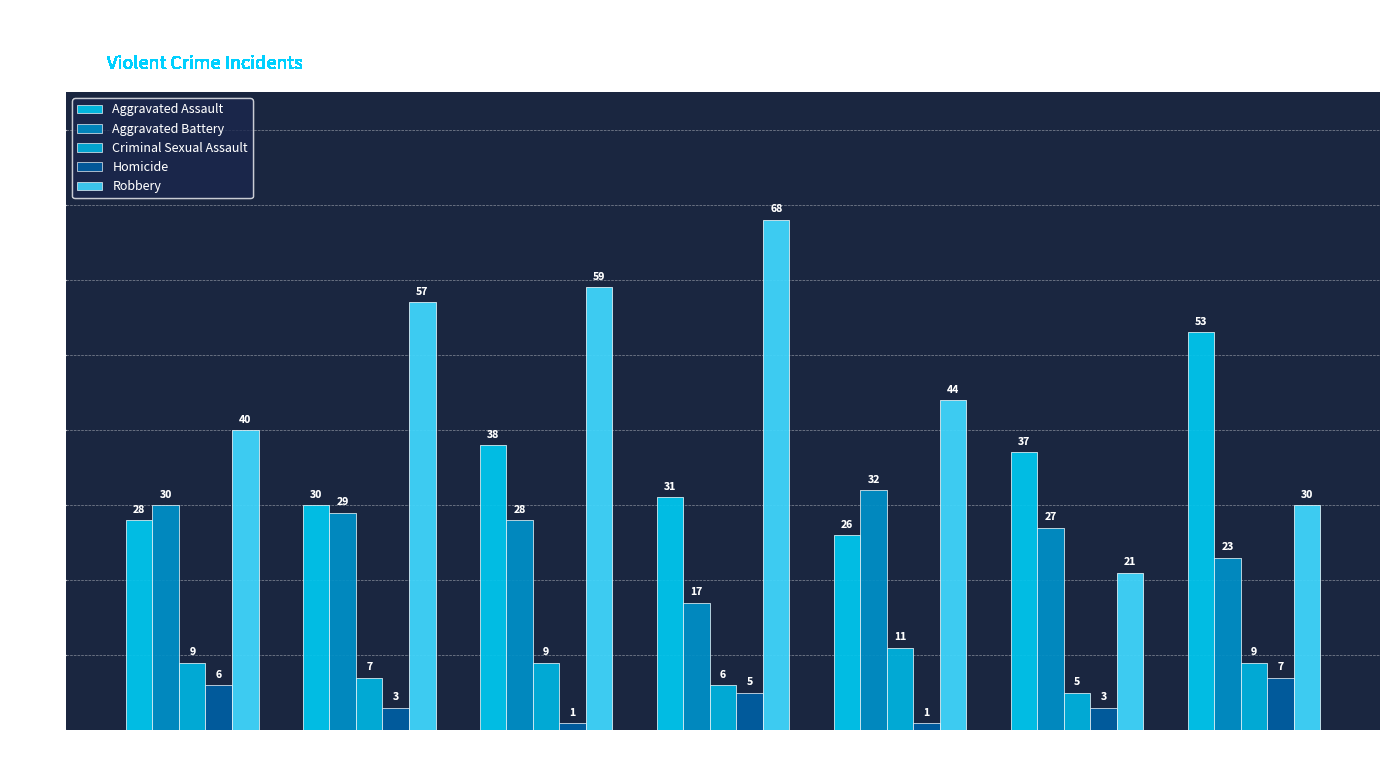

Between 2016 and 2022, which series saw the biggest shift?

Robbery